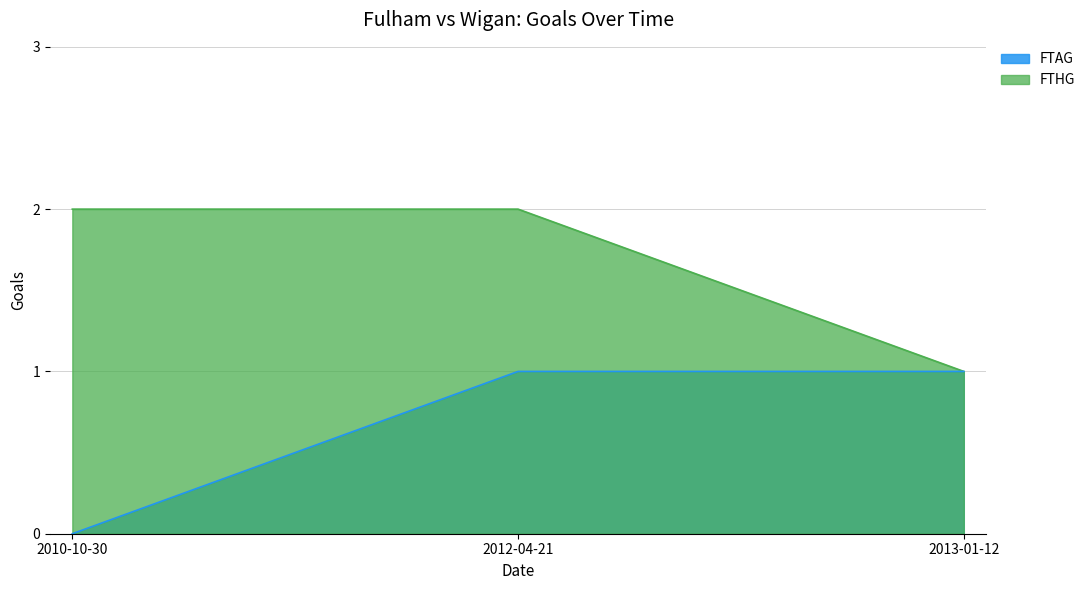

Reading left to right, extract all data points from this chart.

FTHG: 2010-10-30=2	2012-04-21=2	2013-01-12=1
FTAG: 2010-10-30=0	2012-04-21=1	2013-01-12=1